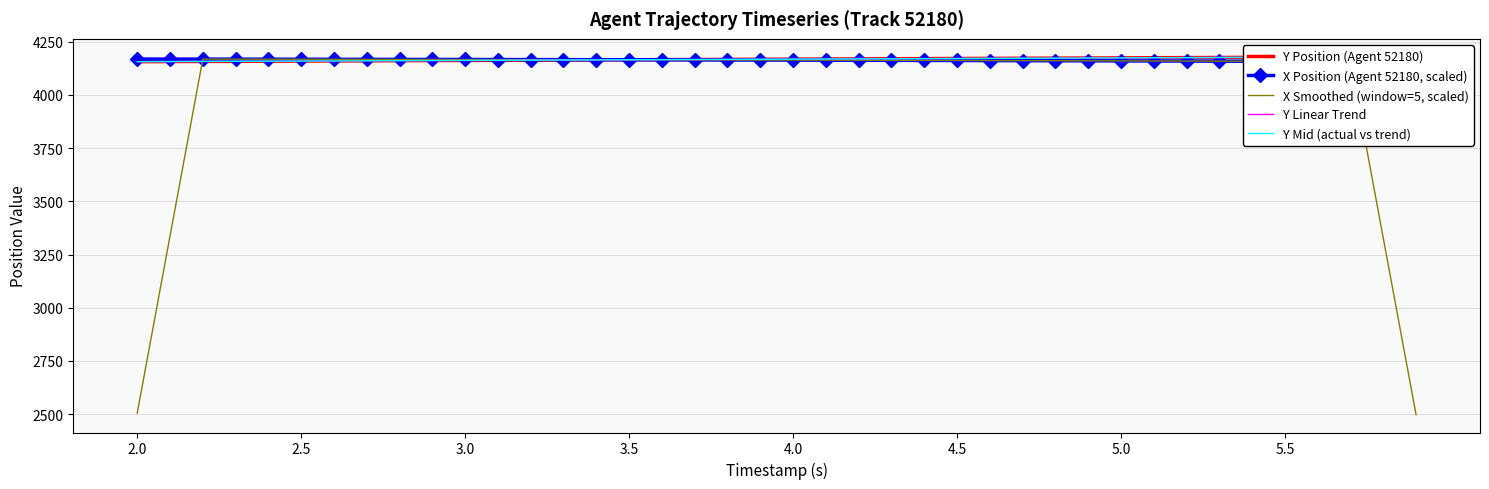

How many lines are shown in the chart?

5